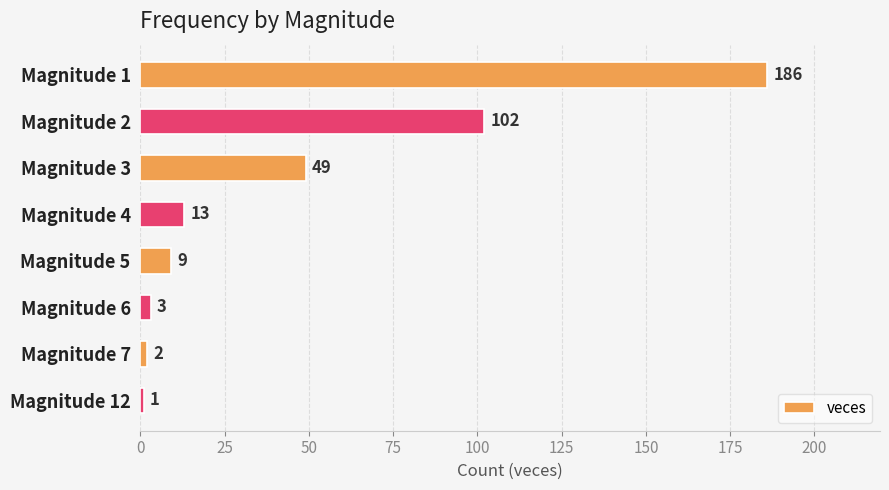

Rank the categories by value from lowest to highest.

Magnitude 12, Magnitude 7, Magnitude 6, Magnitude 5, Magnitude 4, Magnitude 3, Magnitude 2, Magnitude 1